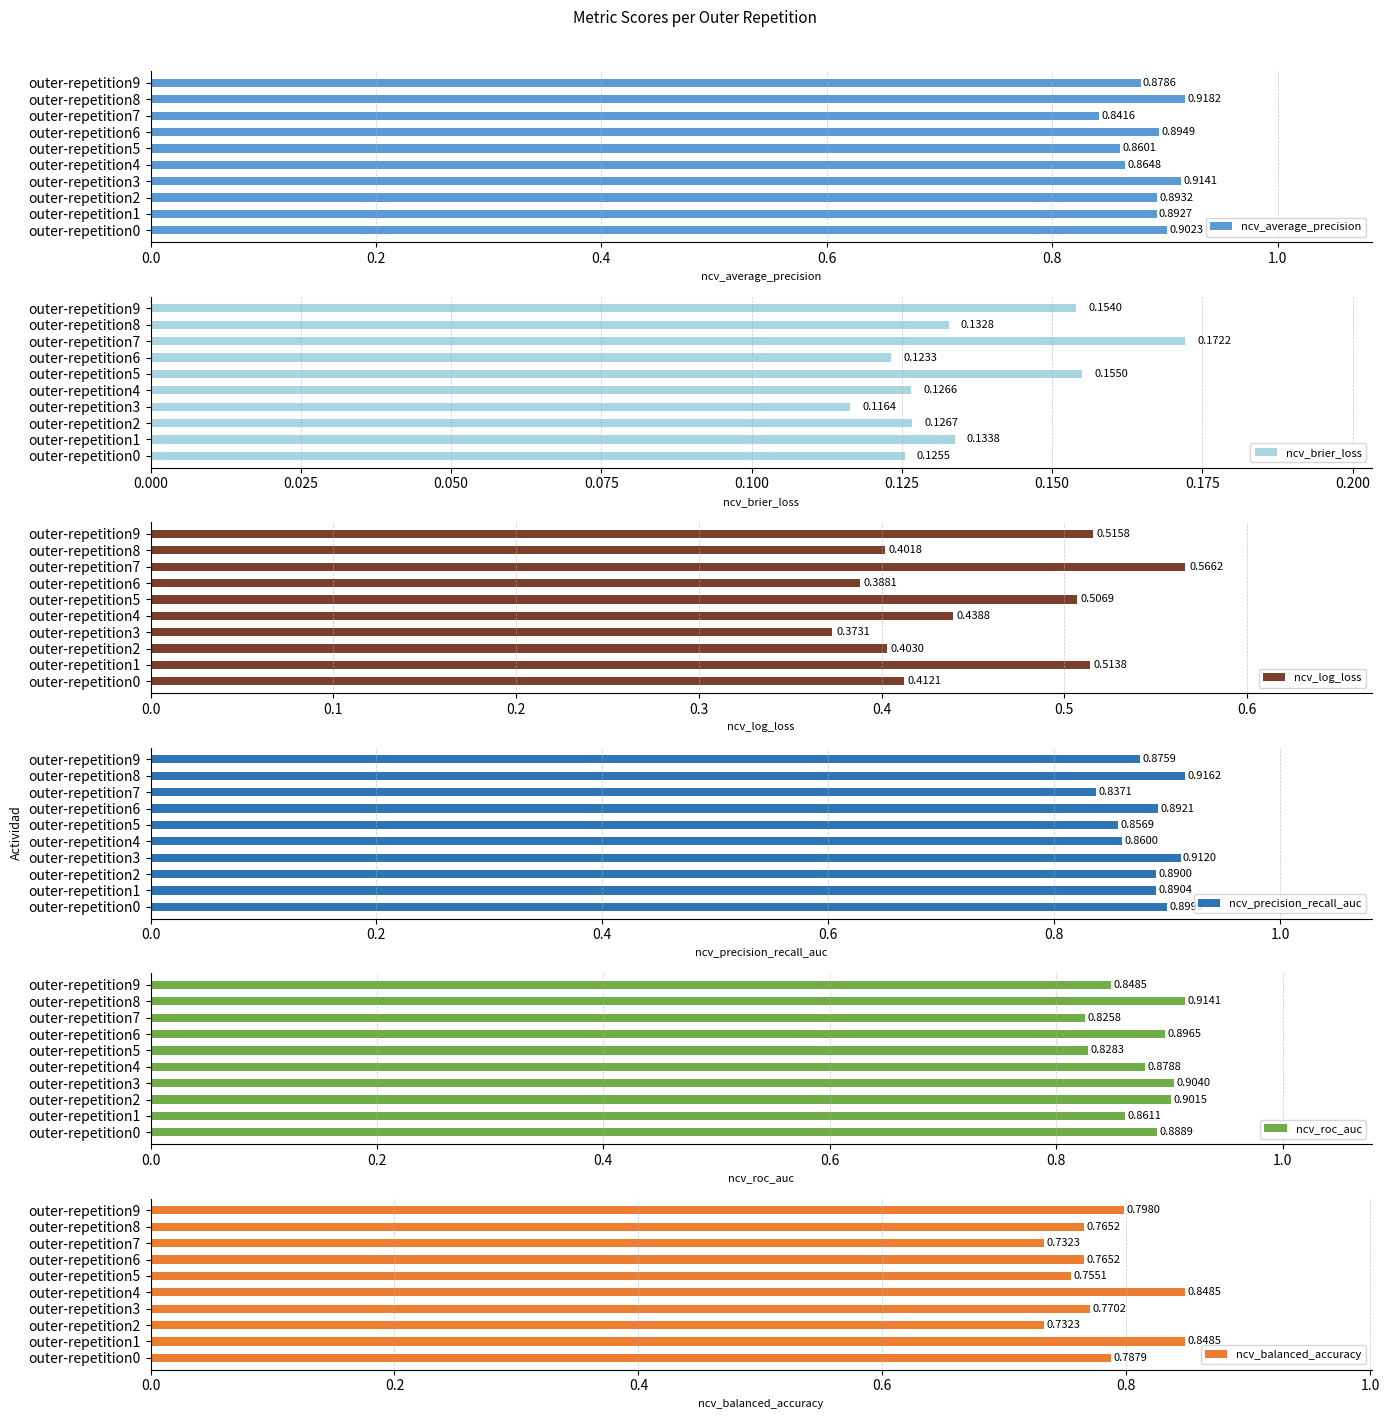

Count the ncv_log_loss values in the range 0 to 1.

10